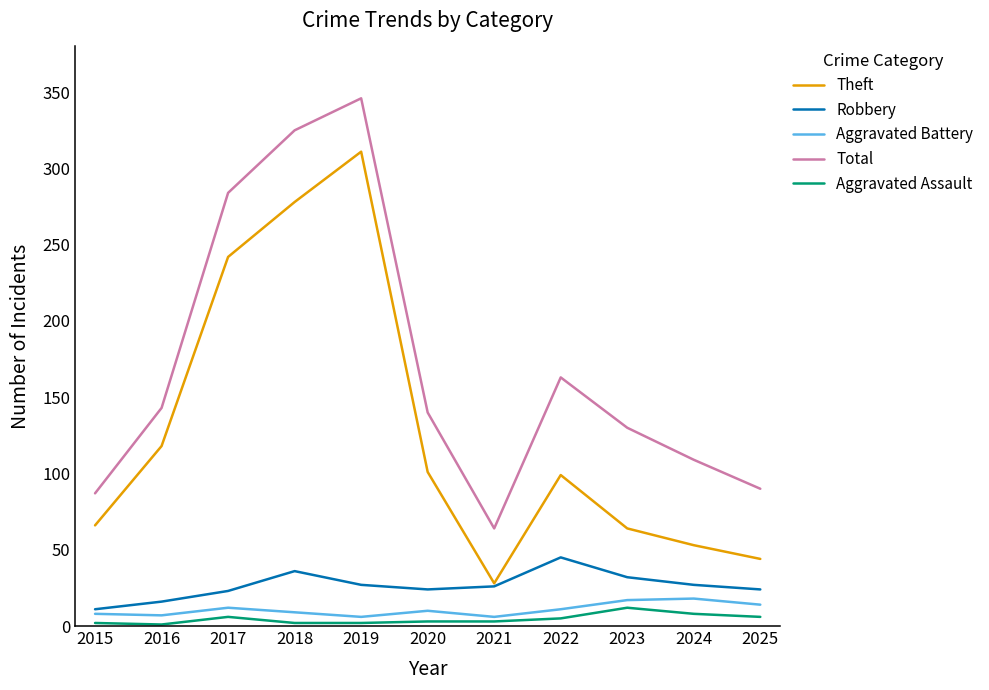

What is the maximum value for Aggravated Assault?

12